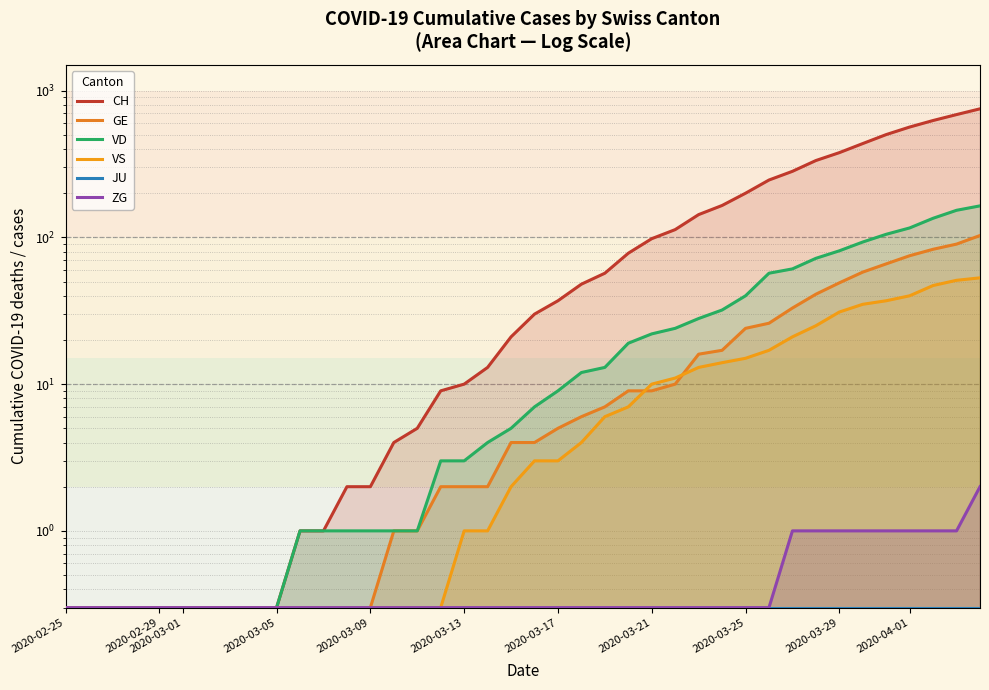

What are all the series names shown in the legend?

CH, GE, VD, VS, JU, ZG